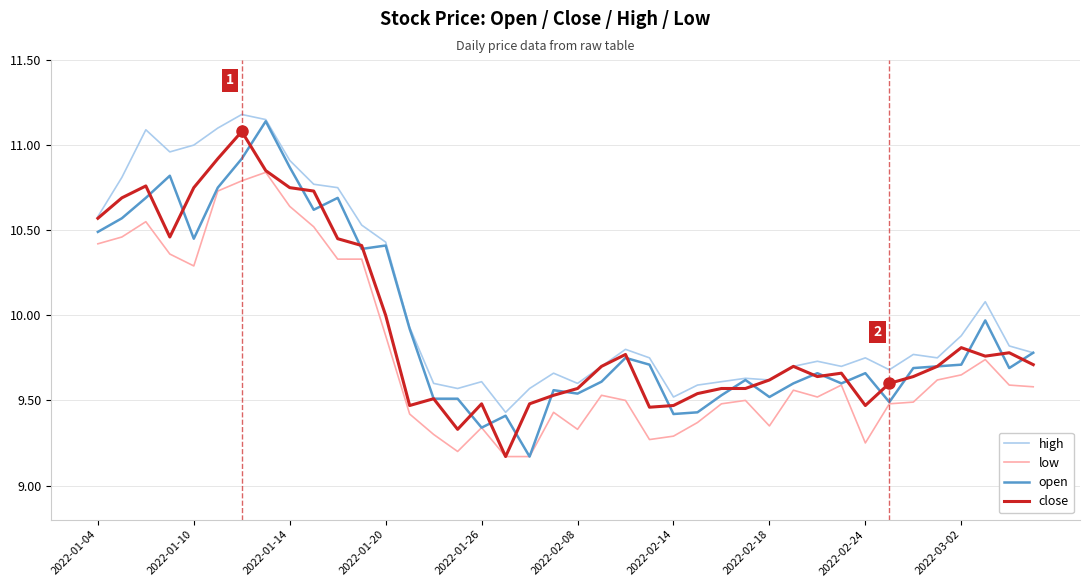

Which series has the largest total across all categories?

high